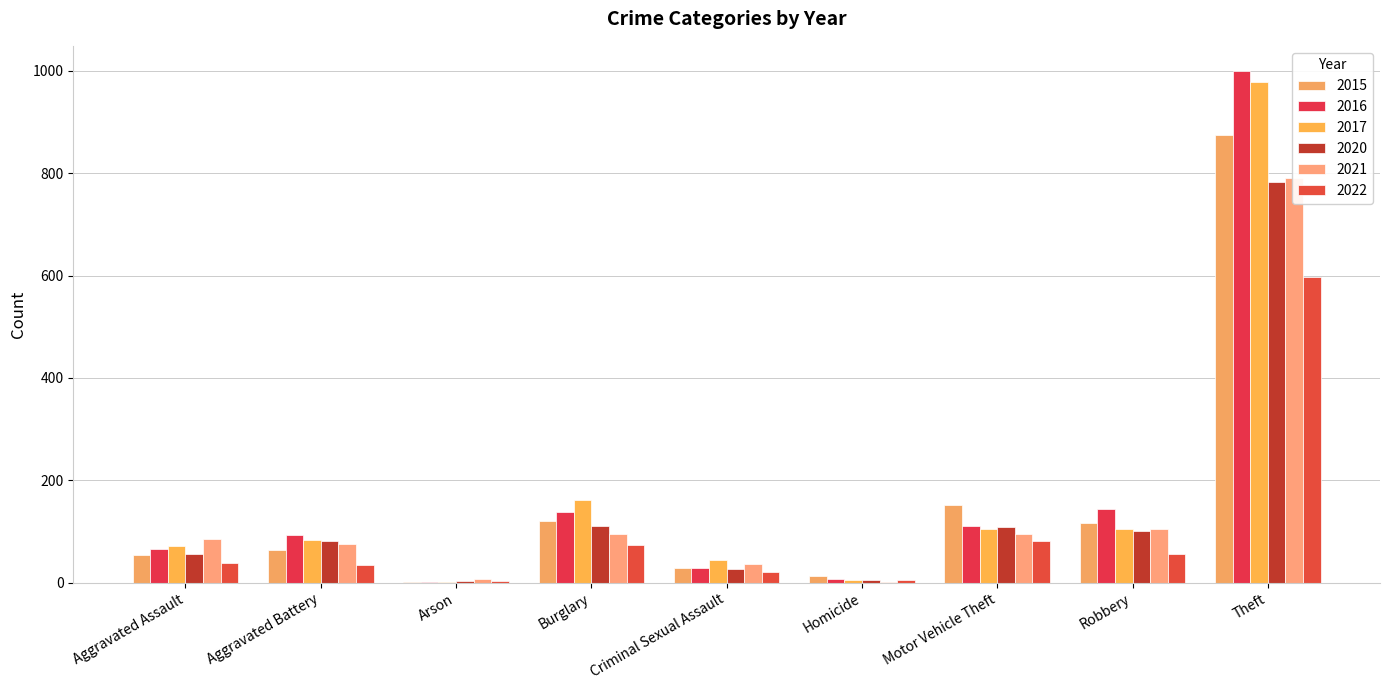

Reading right to left, transcribe all the data shown in this chart.

2015: Theft=874	Robbery=117	Motor Vehicle Theft=152	Homicide=13	Criminal Sexual Assault=28	Burglary=121	Arson=2	Aggravated Battery=64	Aggravated Assault=54
2016: Theft=999	Robbery=145	Motor Vehicle Theft=110	Homicide=8	Criminal Sexual Assault=28	Burglary=139	Arson=2	Aggravated Battery=93	Aggravated Assault=66
2017: Theft=979	Robbery=105	Motor Vehicle Theft=104	Homicide=5	Criminal Sexual Assault=44	Burglary=162	Arson=1	Aggravated Battery=83	Aggravated Assault=72
2020: Theft=783	Robbery=102	Motor Vehicle Theft=109	Homicide=6	Criminal Sexual Assault=26	Burglary=110	Arson=4	Aggravated Battery=82	Aggravated Assault=56
2021: Theft=791	Robbery=105	Motor Vehicle Theft=96	Homicide=2	Criminal Sexual Assault=36	Burglary=95	Arson=8	Aggravated Battery=75	Aggravated Assault=86
2022: Theft=598	Robbery=57	Motor Vehicle Theft=82	Homicide=6	Criminal Sexual Assault=21	Burglary=73	Arson=4	Aggravated Battery=34	Aggravated Assault=38